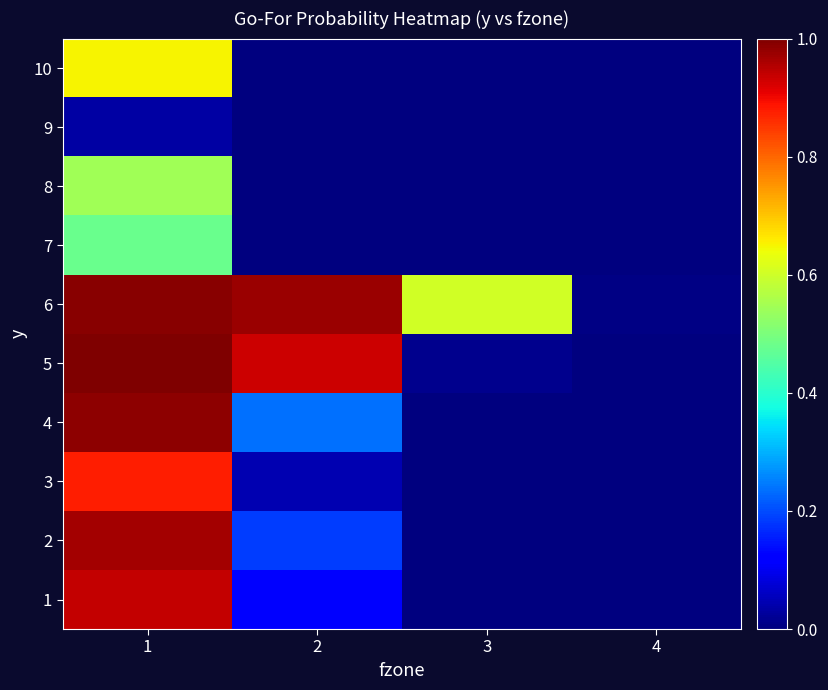

Count the number of data series in this chart.

10